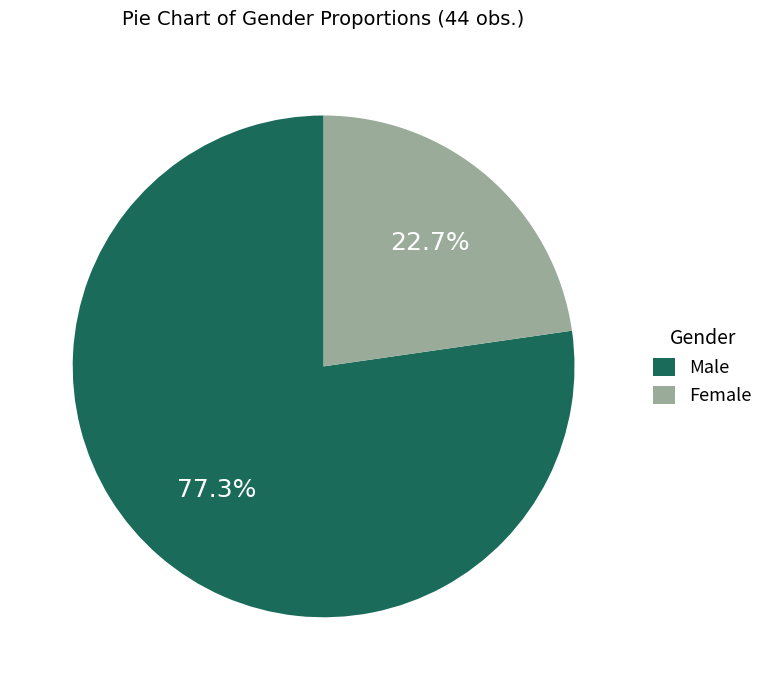

What portion of the pie excludes Male?

22.7%